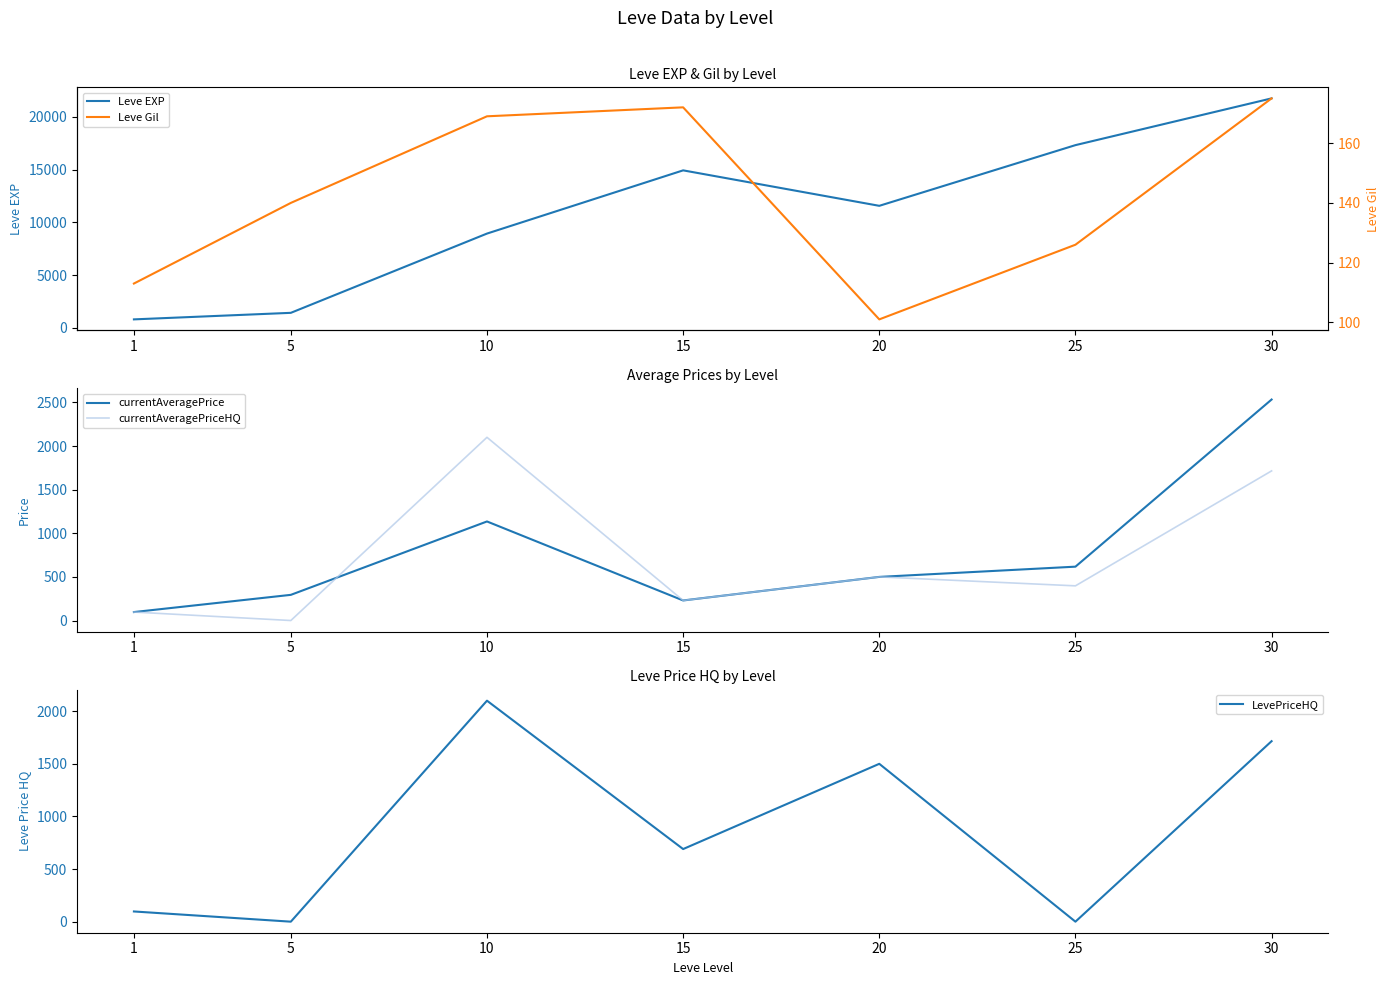

What is the difference between the maximum and minimum values in the currentAveragePriceHQ series?

2100.0